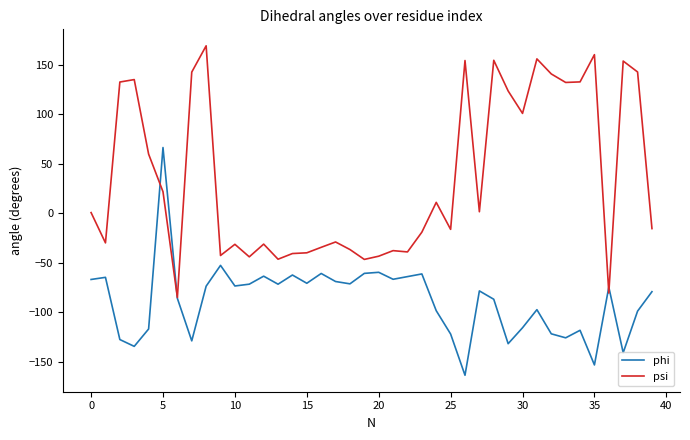

What is the greatest value displayed?

169.4